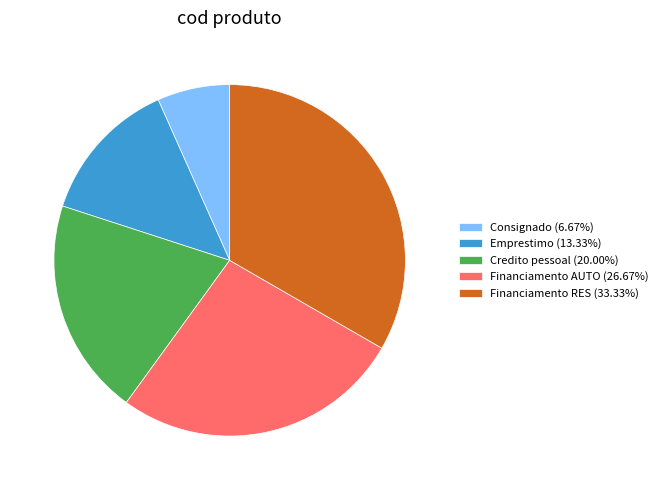

The Financiamento RES slice represents 33% of the pie. True or false?

True